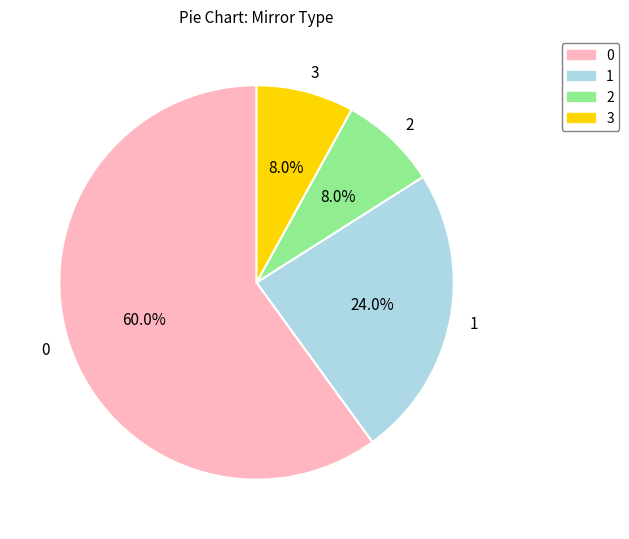

To the nearest percent, what is the difference between the largest and smallest slice percentages?

52%